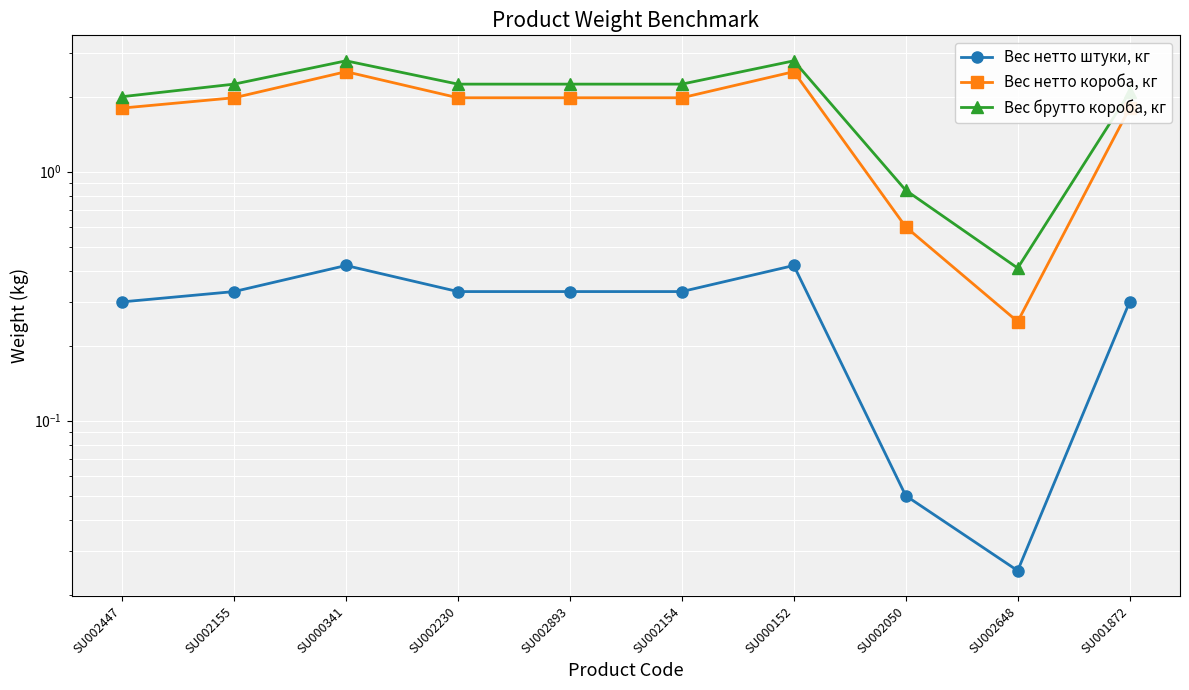

Which has a higher value, SU001872 or SU002648?

SU001872